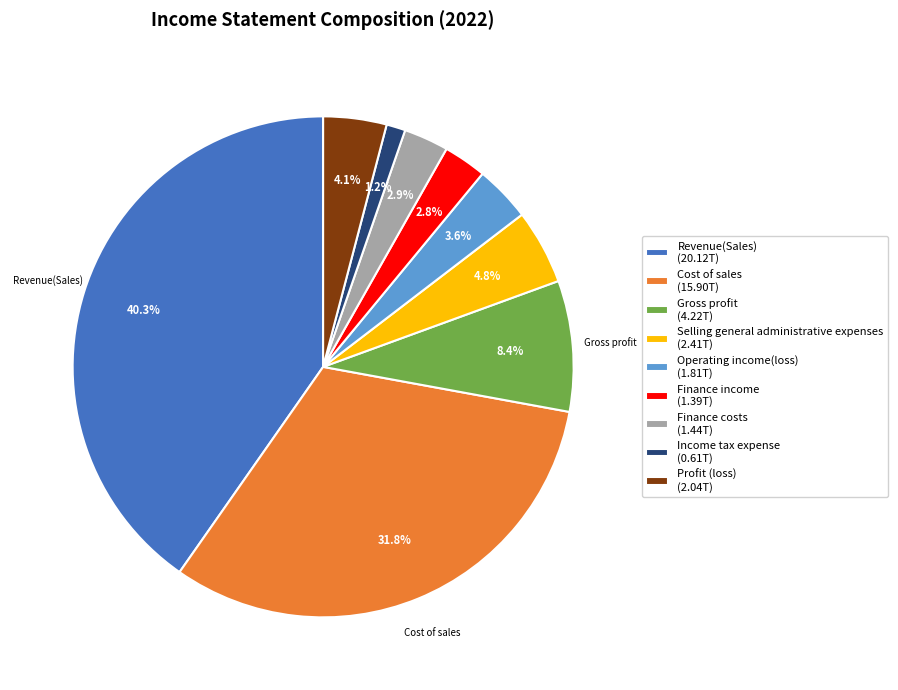

Is it true that Revenue(Sales) is 40% of the pie?

True